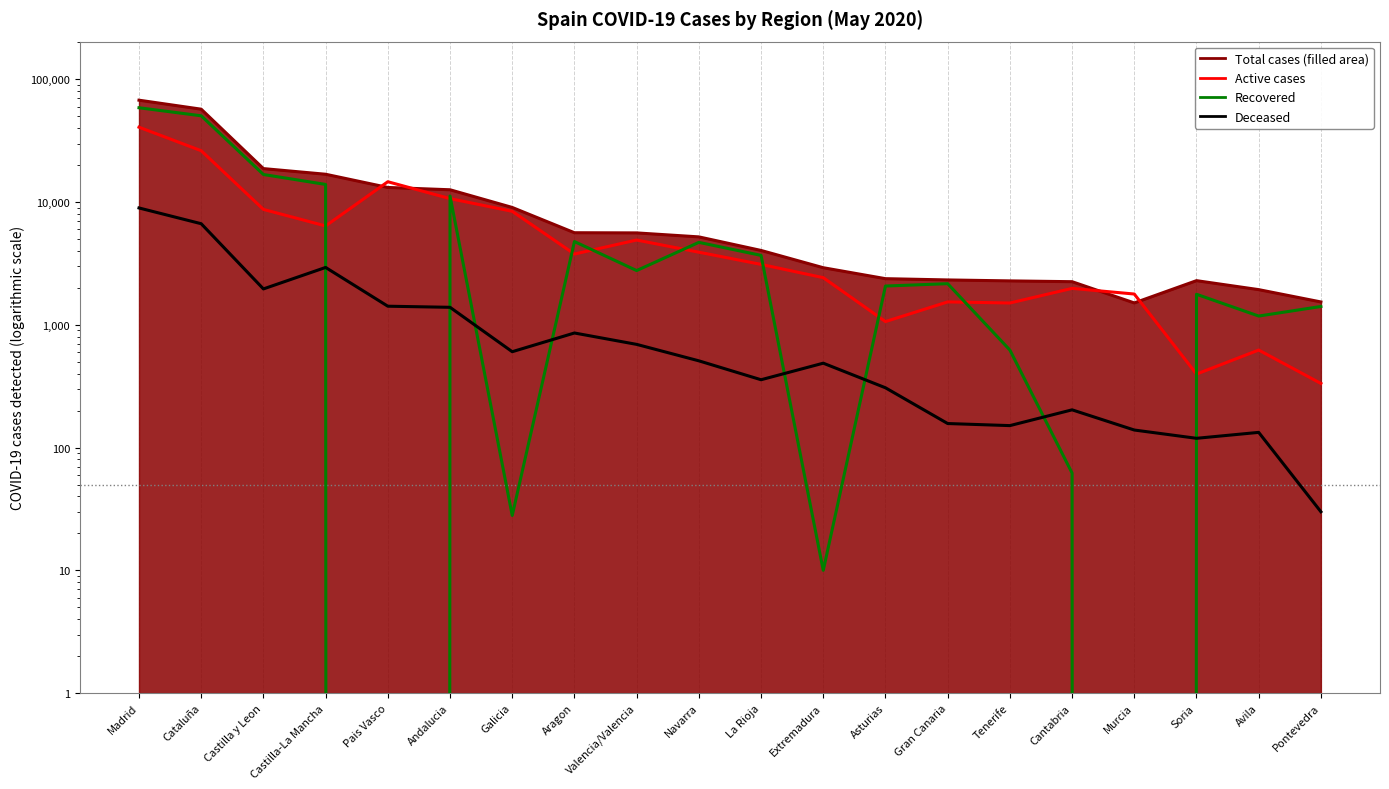

Where is the first local minimum for Active cases?

Castilla-La Mancha